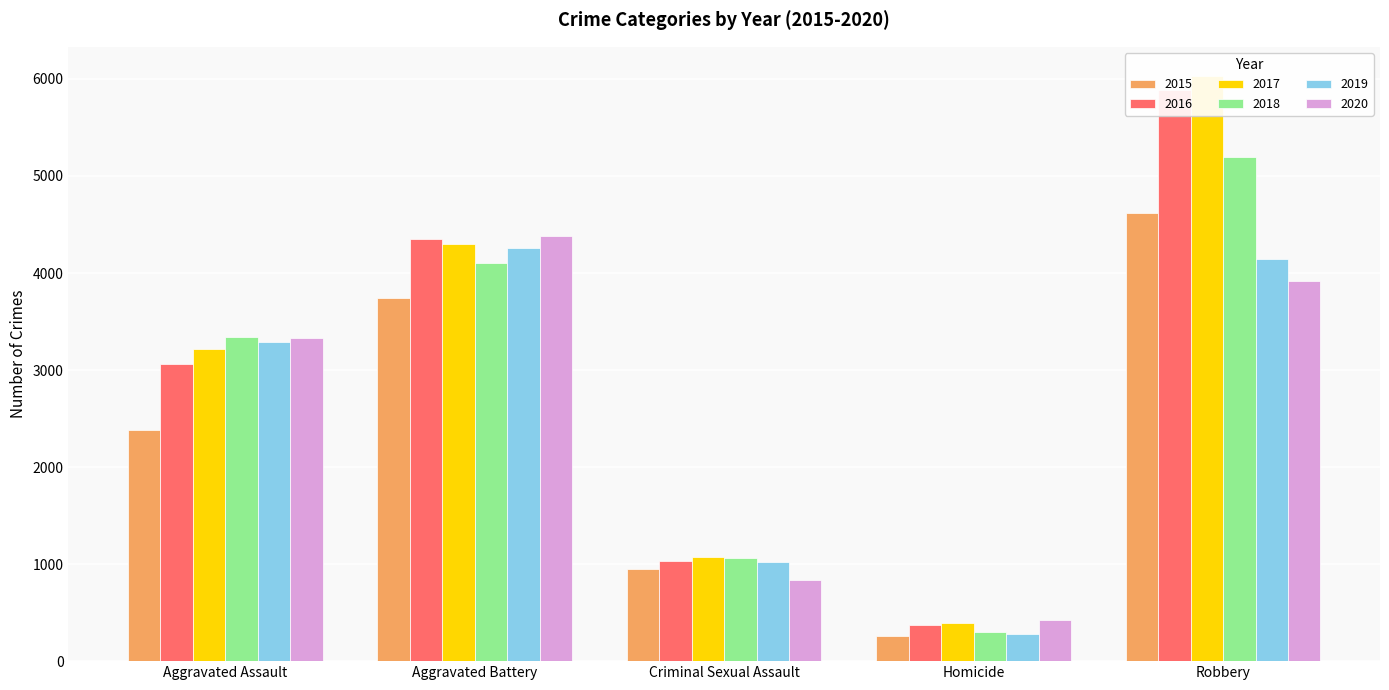

What is the label of the 5th bar from the right?

Aggravated Assault